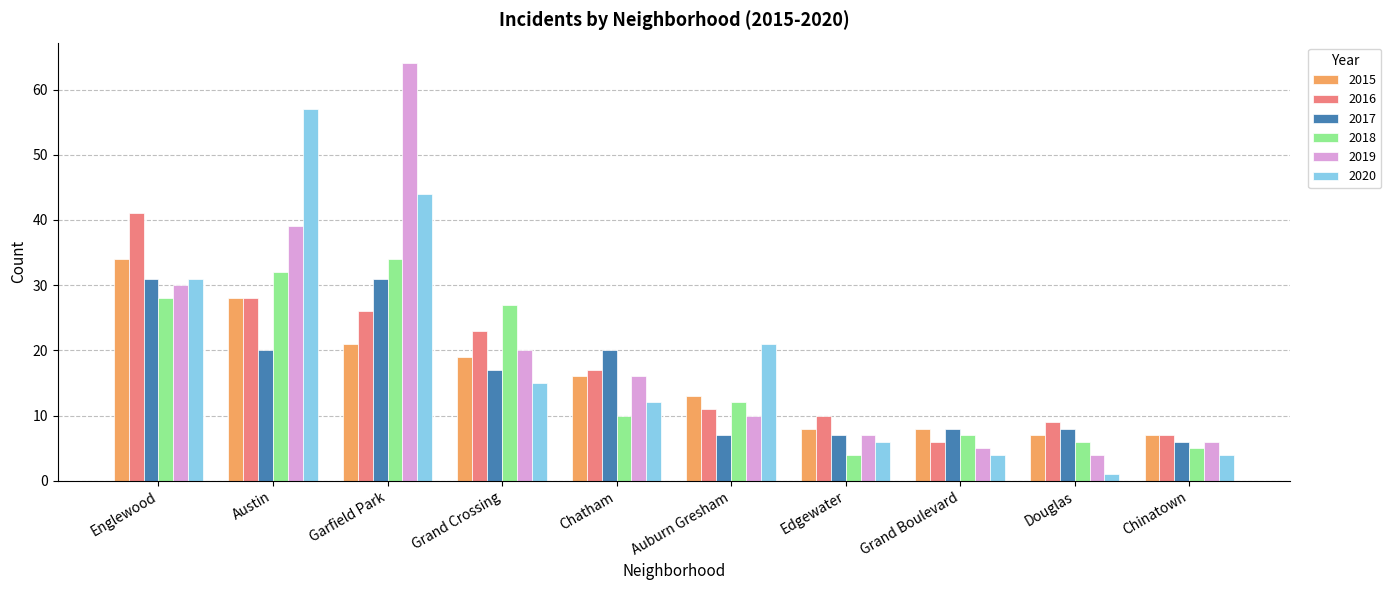

Reading left to right, what are all the values shown in this chart?

2015: Englewood=34	Austin=28	Garfield Park=21	Grand Crossing=19	Chatham=16	Auburn Gresham=13	Edgewater=8	Grand Boulevard=8	Douglas=7	Chinatown=7
2016: Englewood=41	Austin=28	Garfield Park=26	Grand Crossing=23	Chatham=17	Auburn Gresham=11	Edgewater=10	Grand Boulevard=6	Douglas=9	Chinatown=7
2017: Englewood=31	Austin=20	Garfield Park=31	Grand Crossing=17	Chatham=20	Auburn Gresham=7	Edgewater=7	Grand Boulevard=8	Douglas=8	Chinatown=6
2018: Englewood=28	Austin=32	Garfield Park=34	Grand Crossing=27	Chatham=10	Auburn Gresham=12	Edgewater=4	Grand Boulevard=7	Douglas=6	Chinatown=5
2019: Englewood=30	Austin=39	Garfield Park=64	Grand Crossing=20	Chatham=16	Auburn Gresham=10	Edgewater=7	Grand Boulevard=5	Douglas=4	Chinatown=6
2020: Englewood=31	Austin=57	Garfield Park=44	Grand Crossing=15	Chatham=12	Auburn Gresham=21	Edgewater=6	Grand Boulevard=4	Douglas=1	Chinatown=4